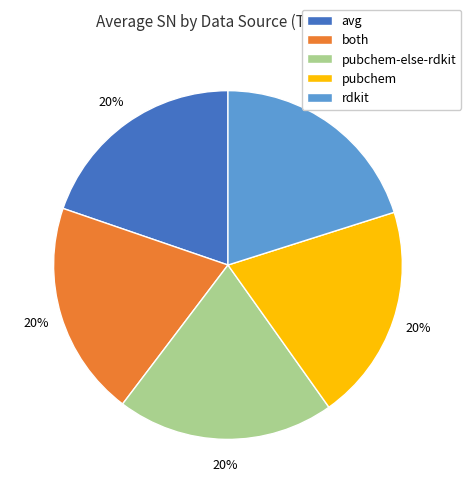

To the nearest percent, what percentage of the pie is pubchem?

20%